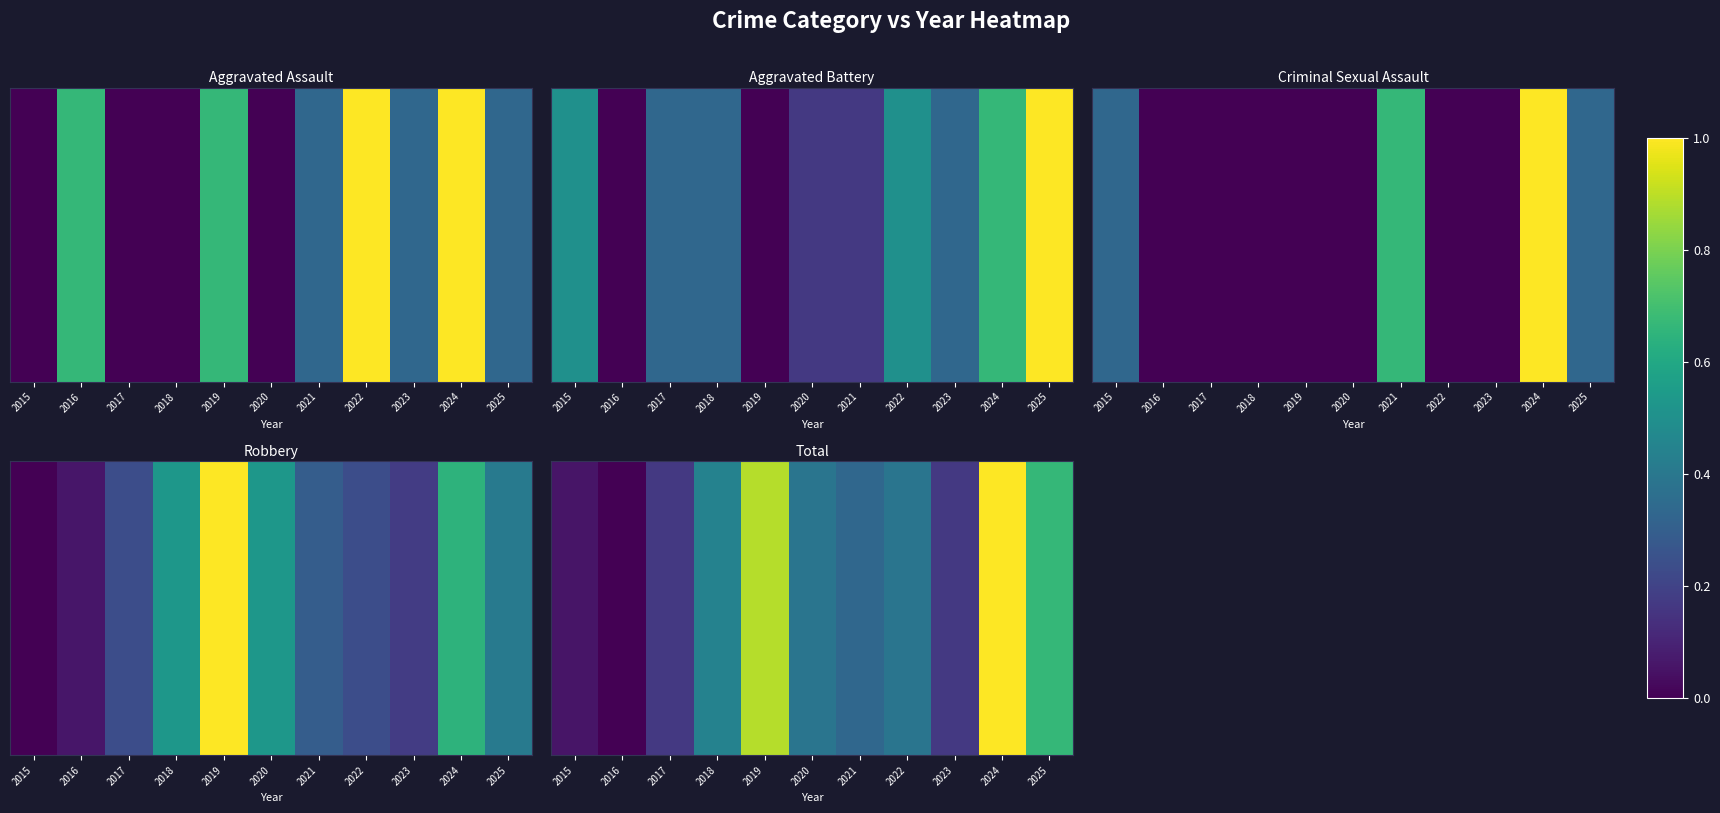

What value does the data have at 2020?

0.4